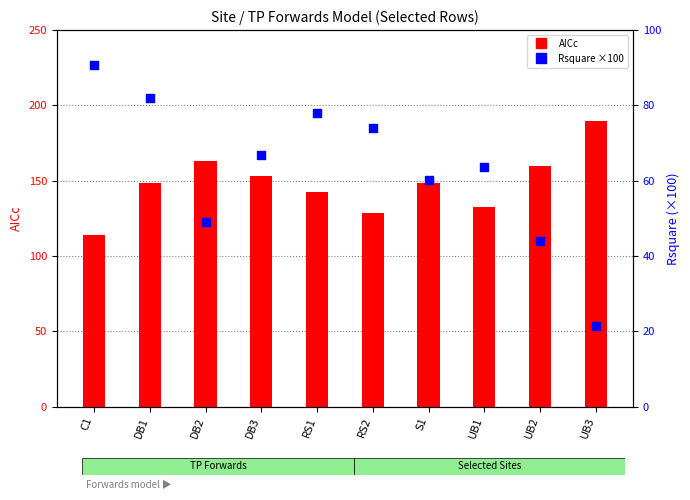

At how many categories does at least one series exceed 186?

1